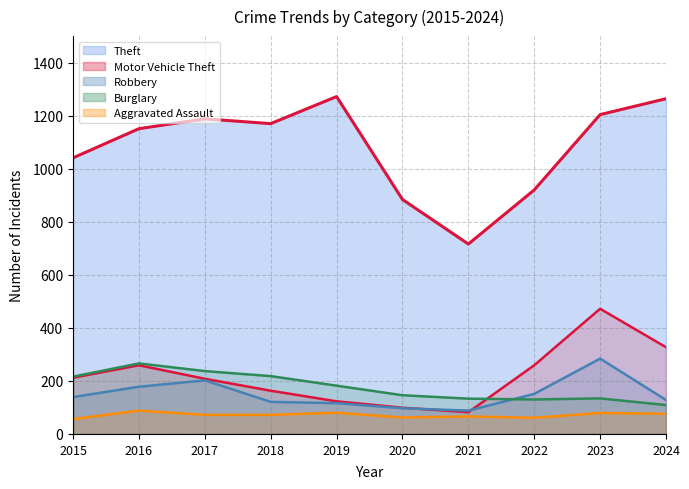

What is the value of the Robbery point at the 7th from the left?

88